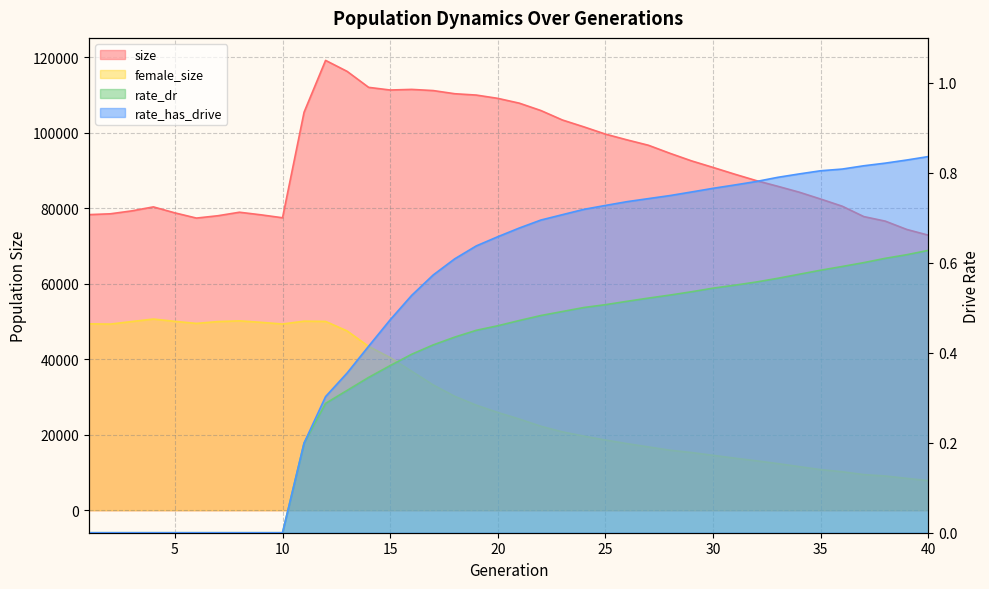

Where does the female_size series first go above 25896?

1